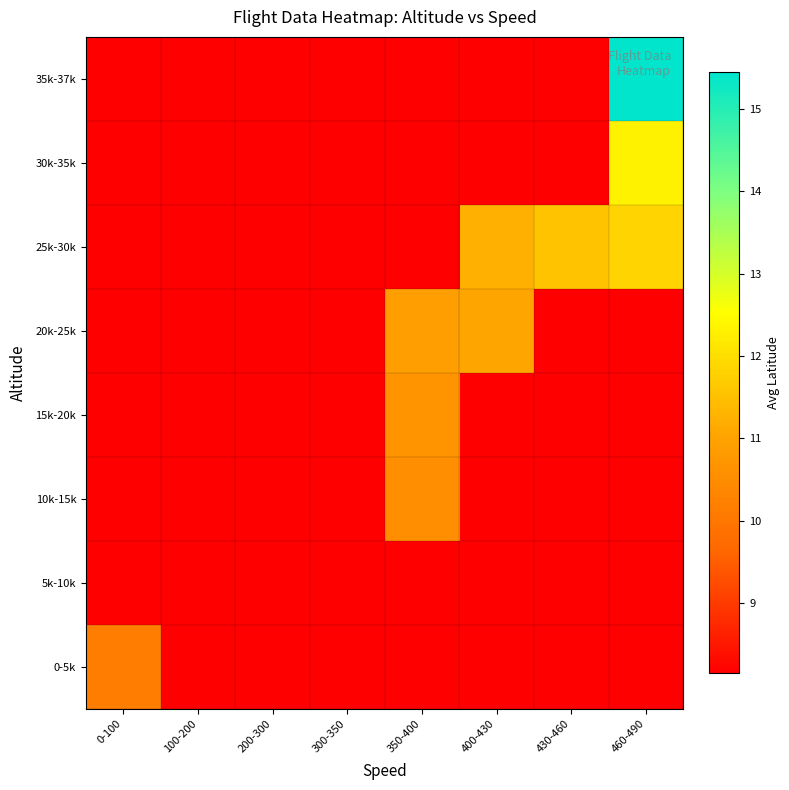

How many series are shown in this chart?

8